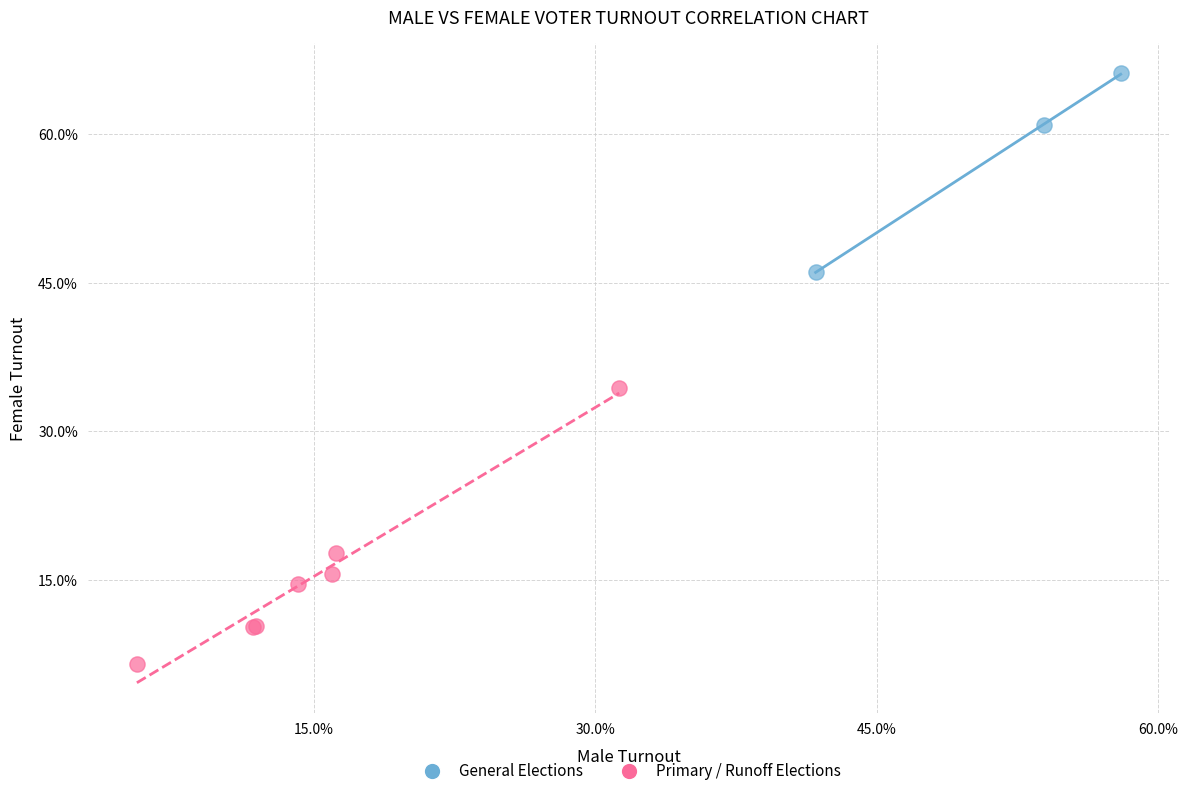

Which series contains the lowest Y value?

Primary / Runoff Elections